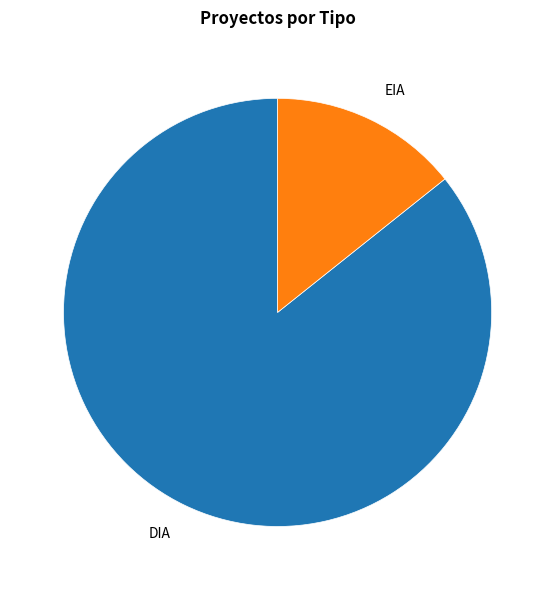

Does any single category account for the majority?

Yes